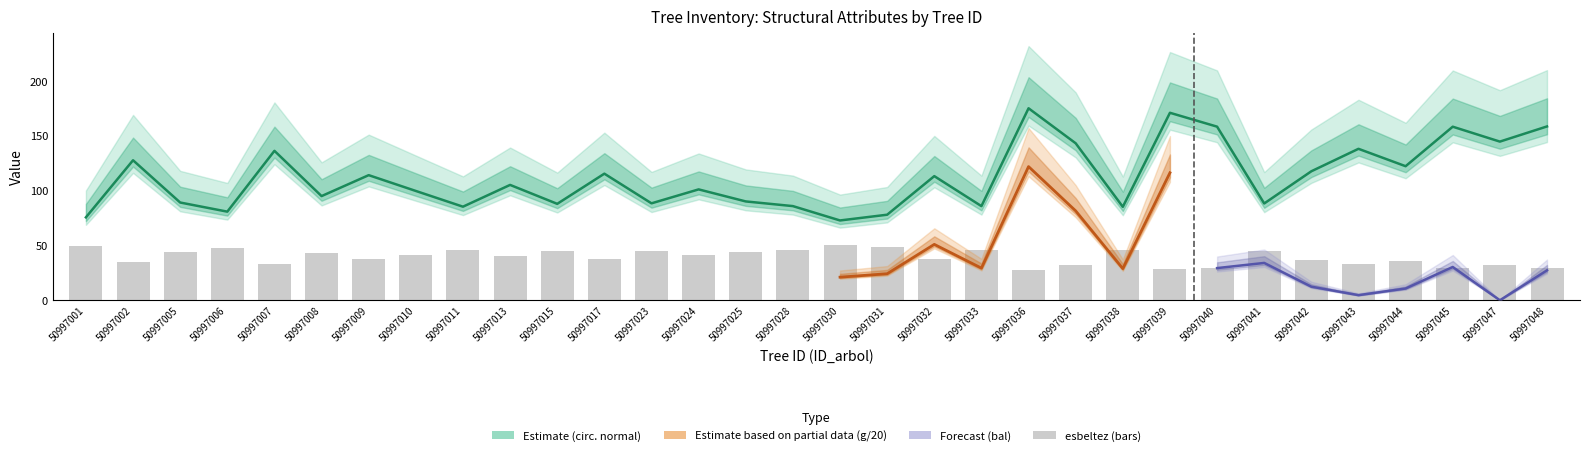

Which has a higher value, 50997037 or 50997010?

50997037